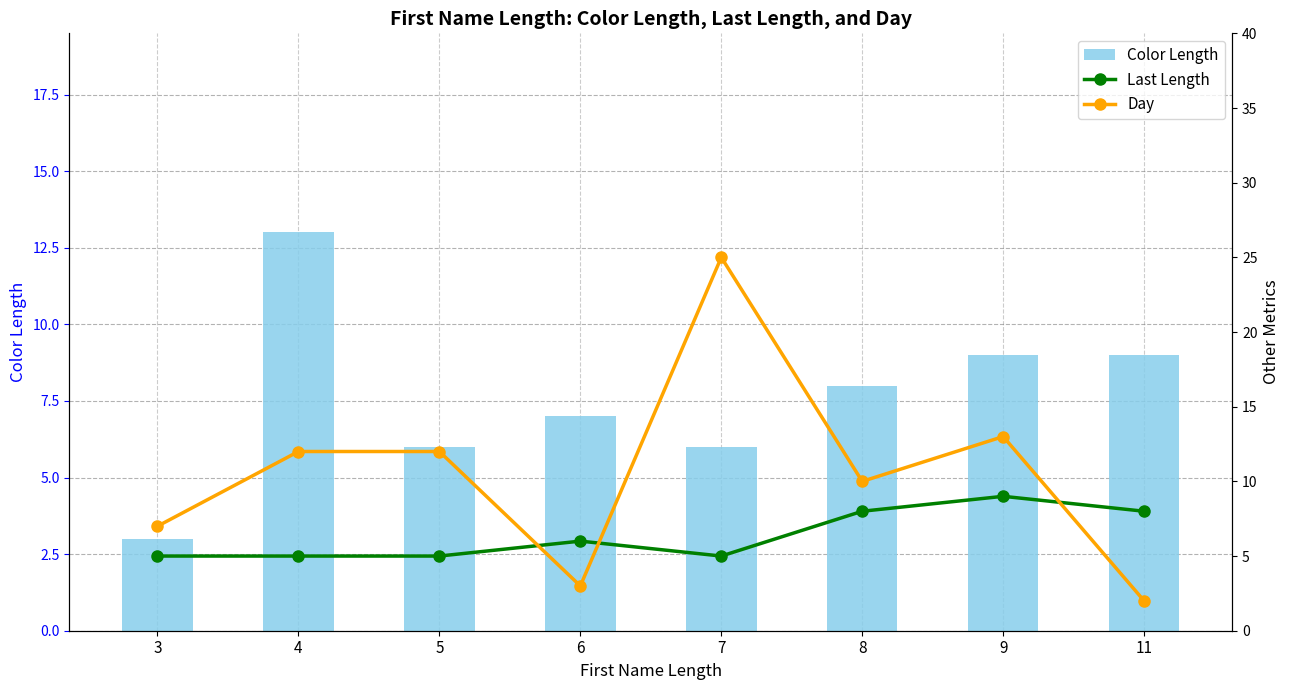

How many values in the Color Length series exceed 8?

3